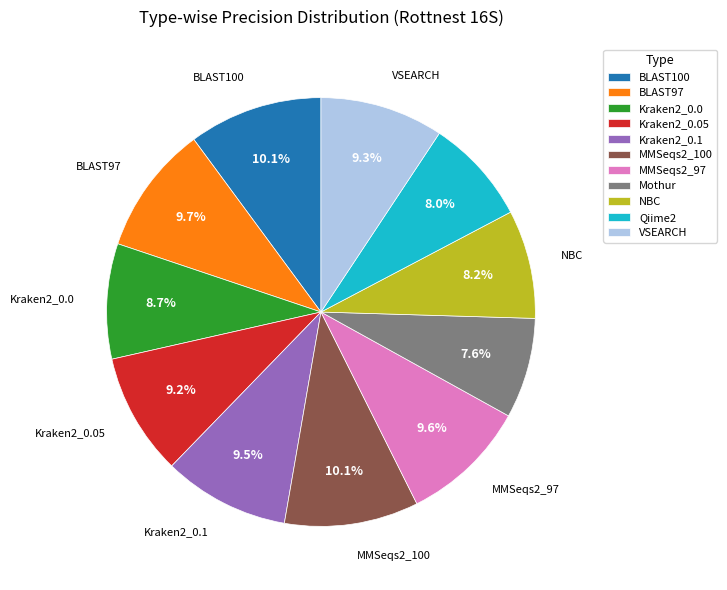

Which has a higher value, BLAST97 or Mothur?

BLAST97